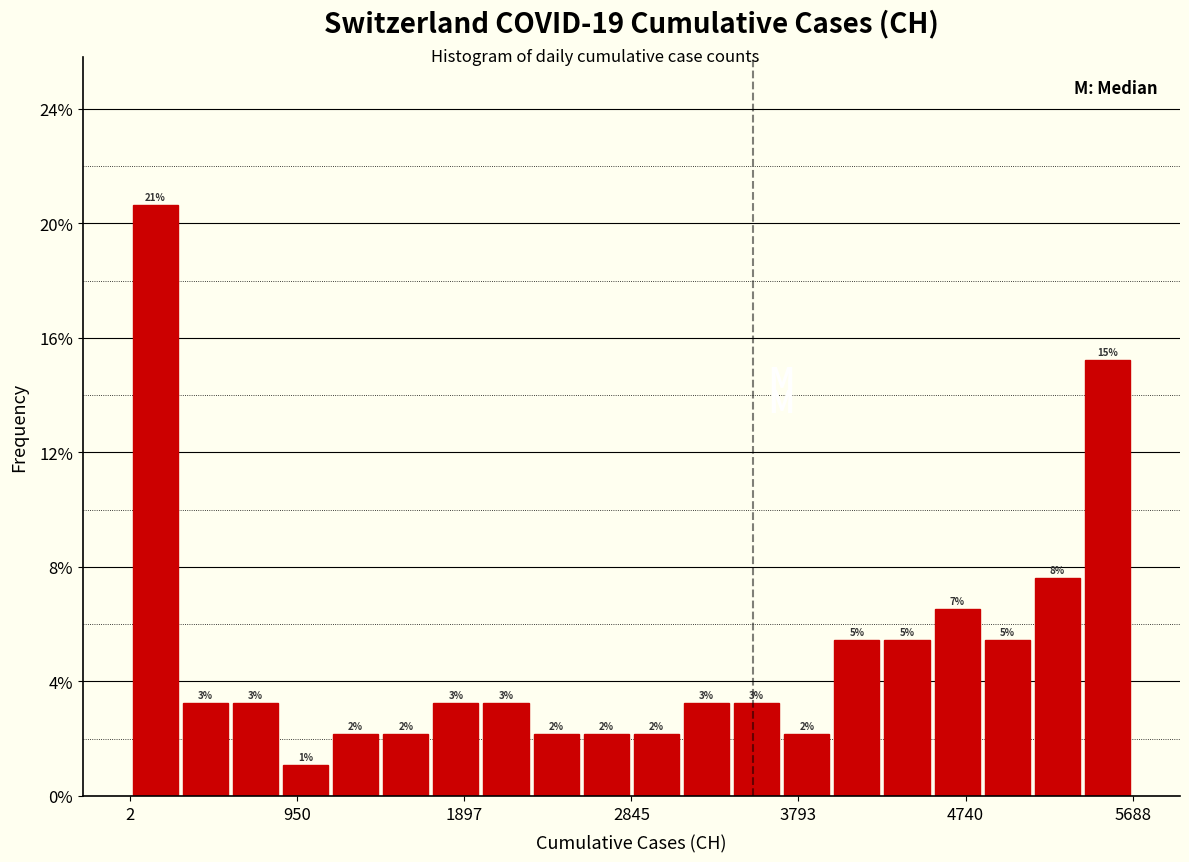

Read against the x-axis, roughly where is the centre of the tallest bar?

100